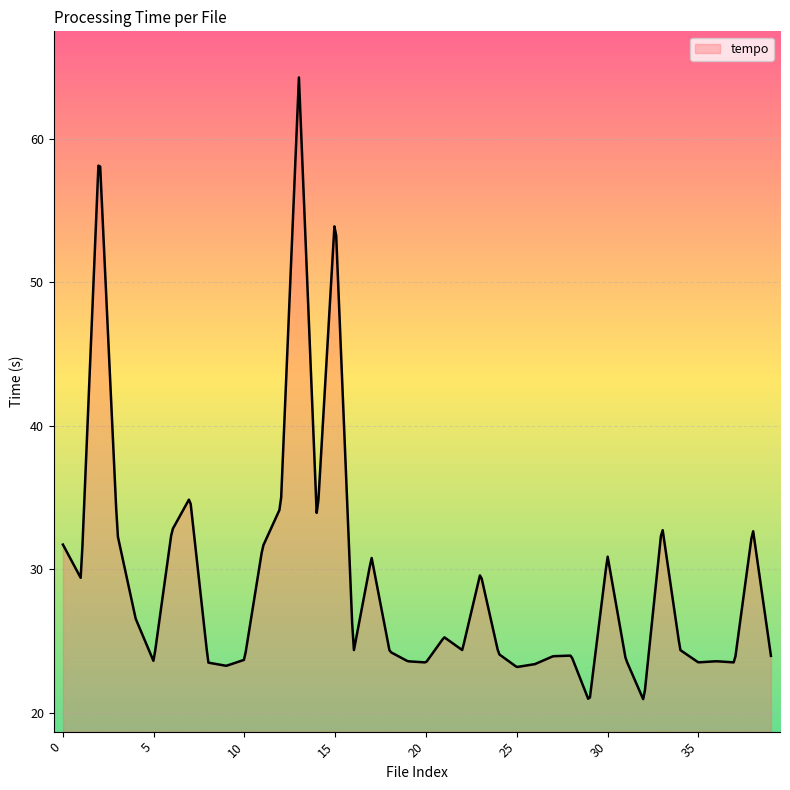

What is the difference between the maximum and minimum values?

43.3